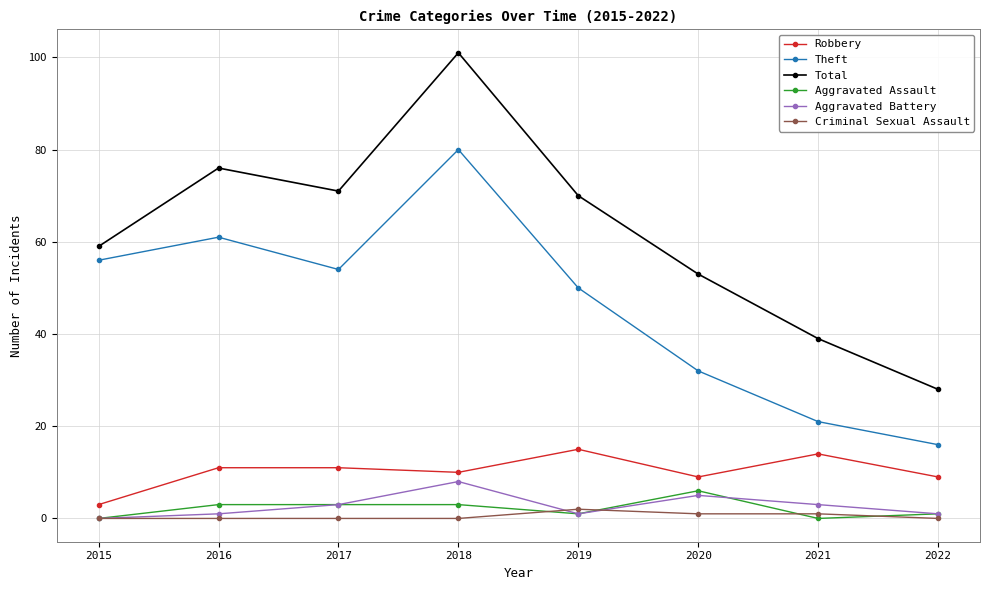

What is the approximate value of Total at 2018, to the nearest 5?

100